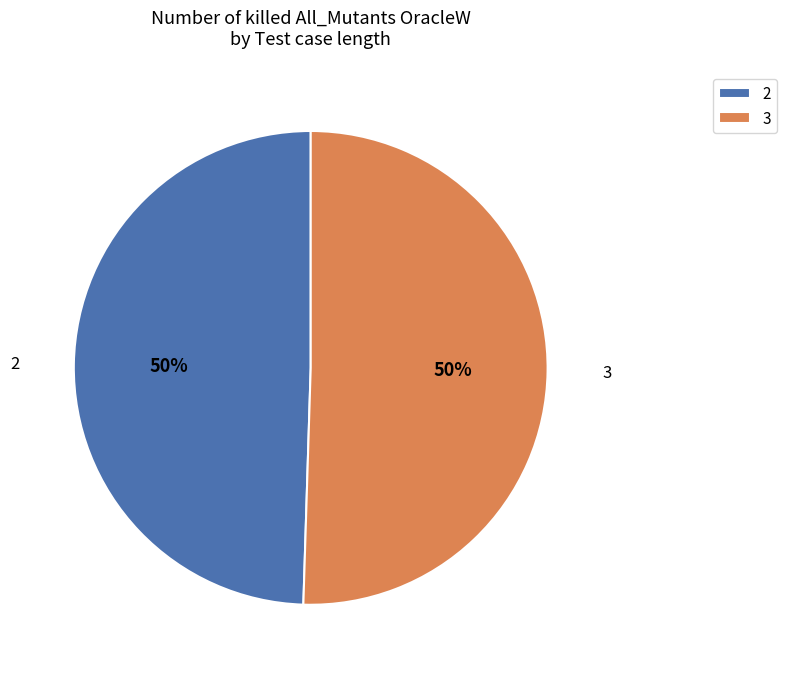

Which slice represents more than half of the pie?

3